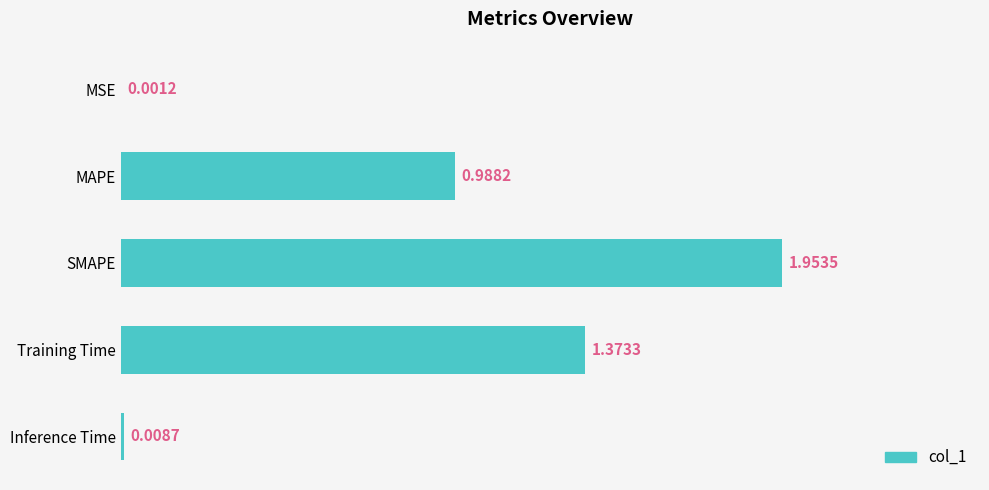

At which category does the chart reach its peak across all series?

SMAPE